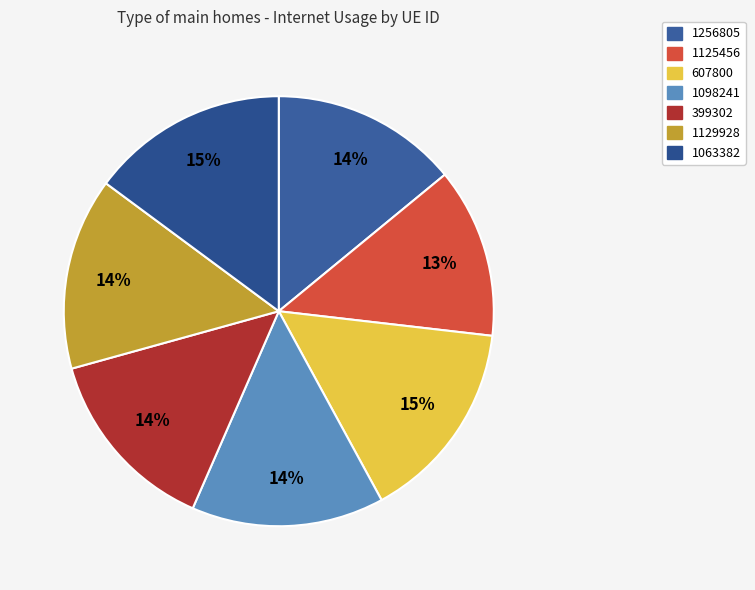

Rank the categories by value from lowest to highest.

1125456, 1256805, 399302, 1129928, 1098241, 1063382, 607800